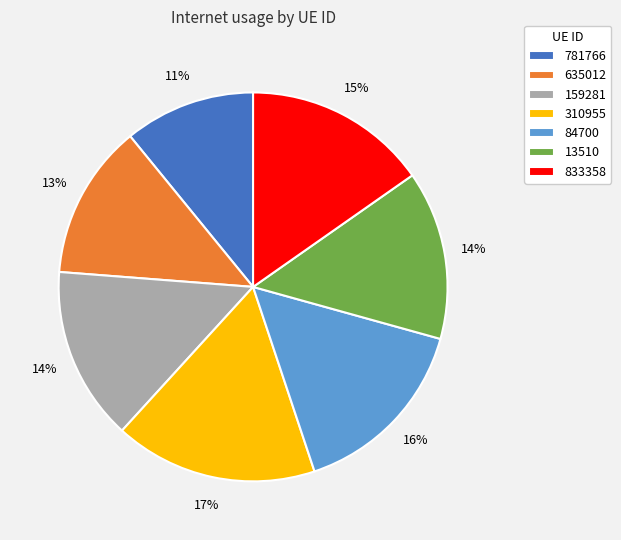

To the nearest percent, what is the difference between the largest and smallest slice percentages?

6%